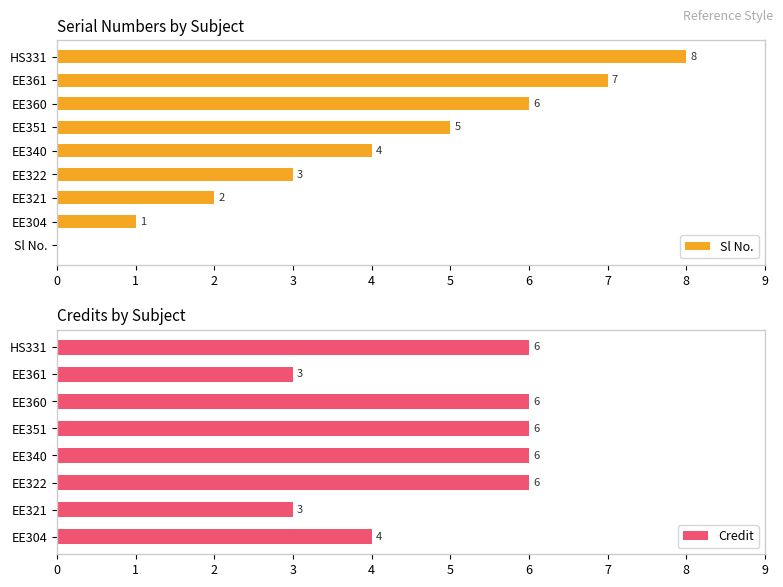

Count the number of data series in this chart.

2